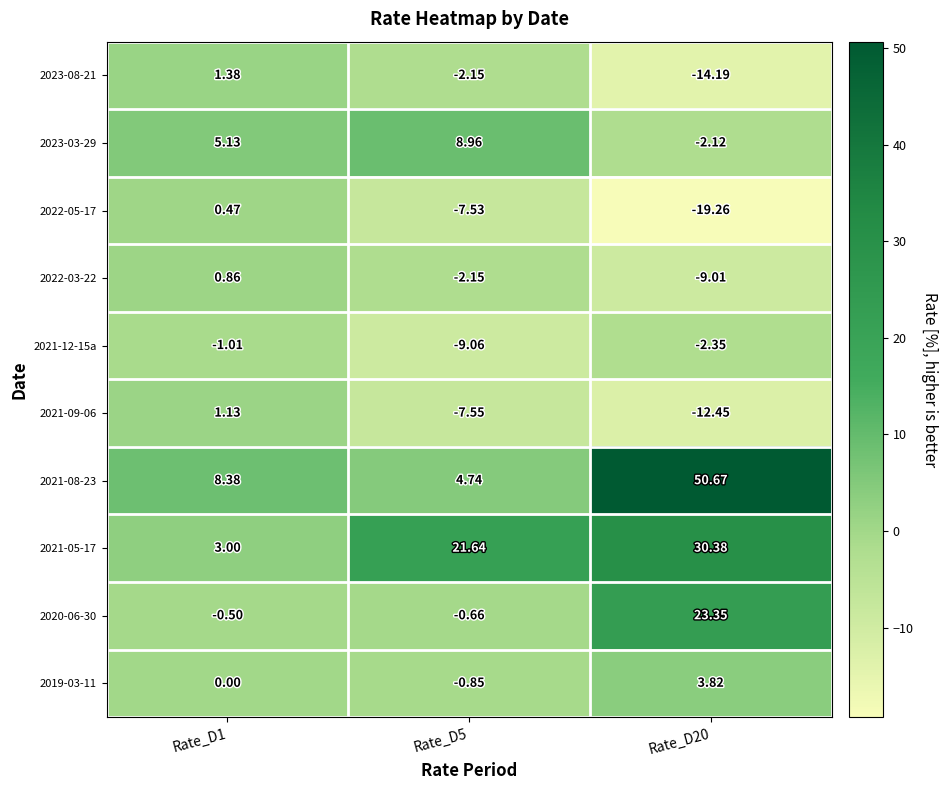

At how many categories does at least one series exceed 39?

1